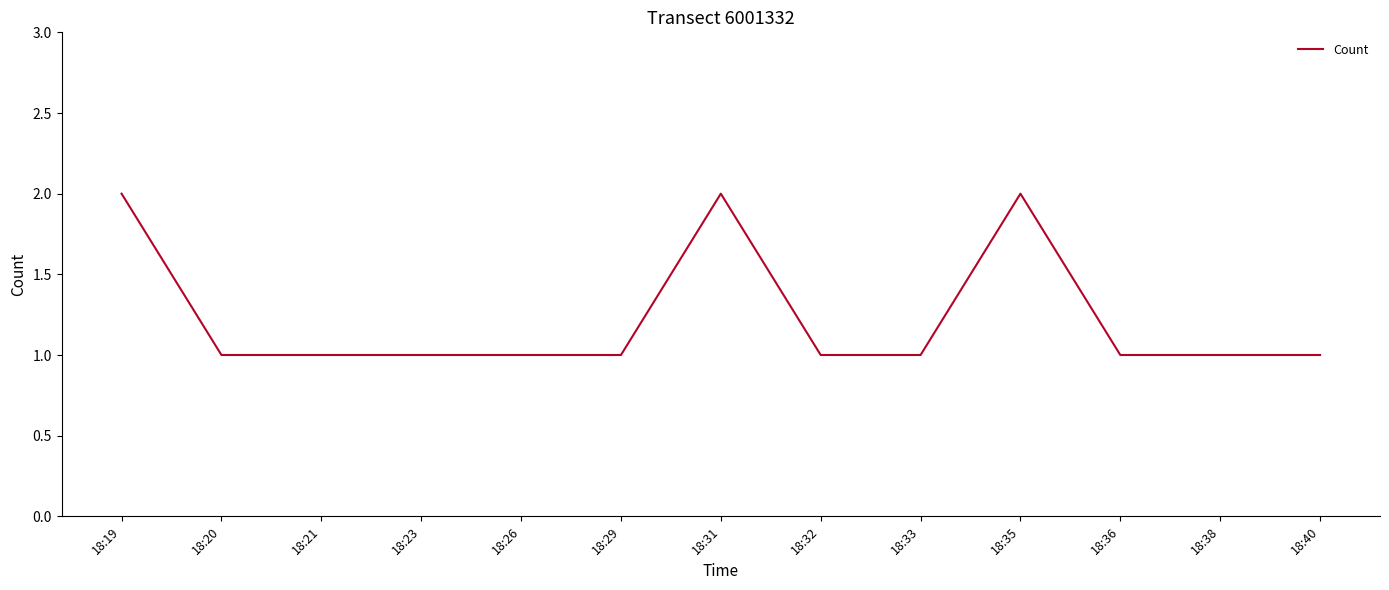

How many values are between 1 and 2?

13